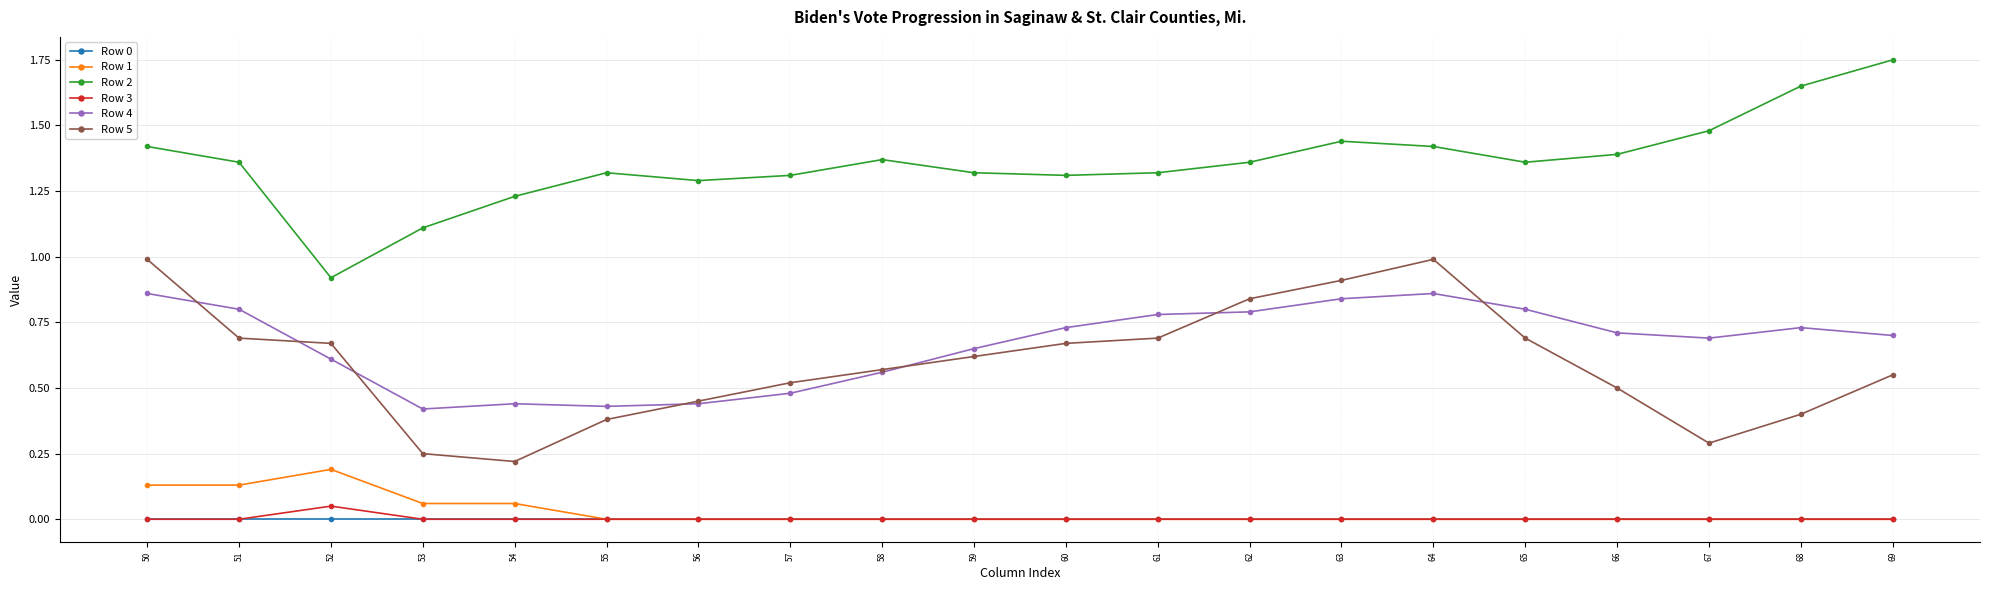

Which series has the largest total across all categories?

Row 2